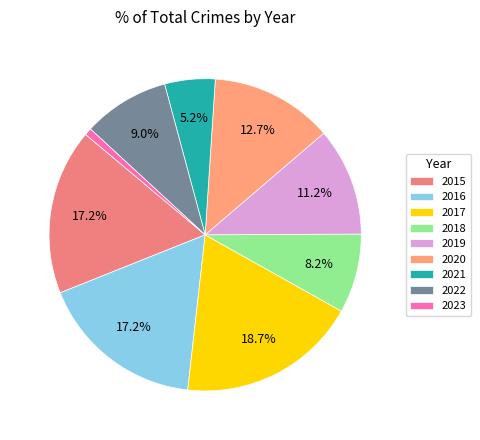

To the nearest percent, what is the combined percentage of 2018 and 2016?

25%